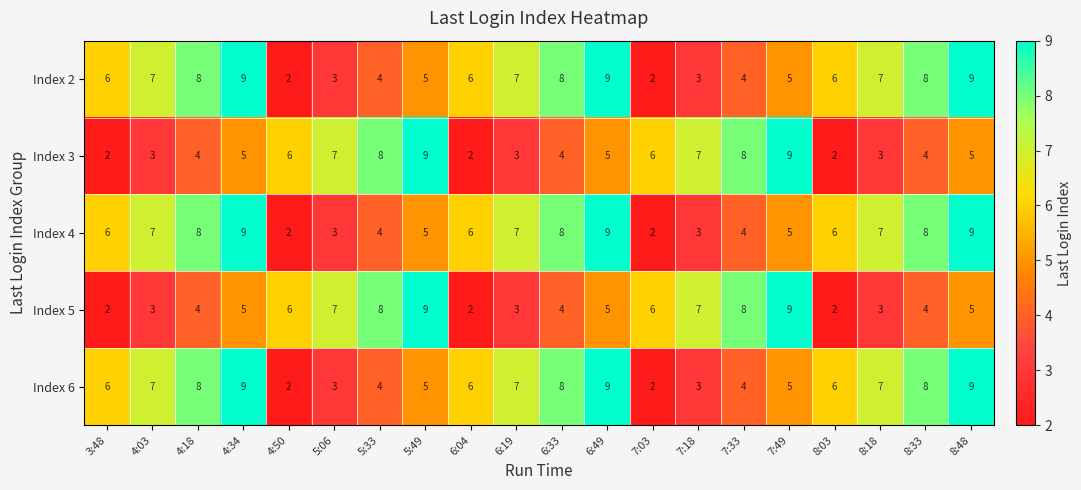

What is the sum of the Index 4 values at 6:33 and 8:48?

17